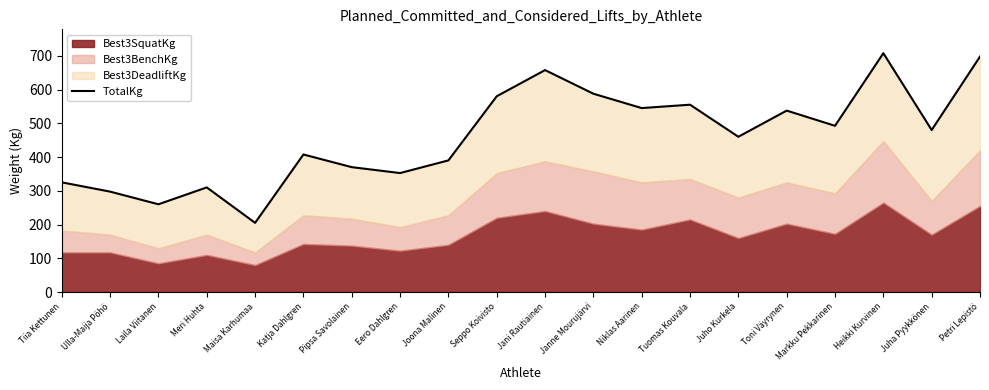

Which has a higher value, Tuomas Kouvala or Joona Malinen?

Tuomas Kouvala